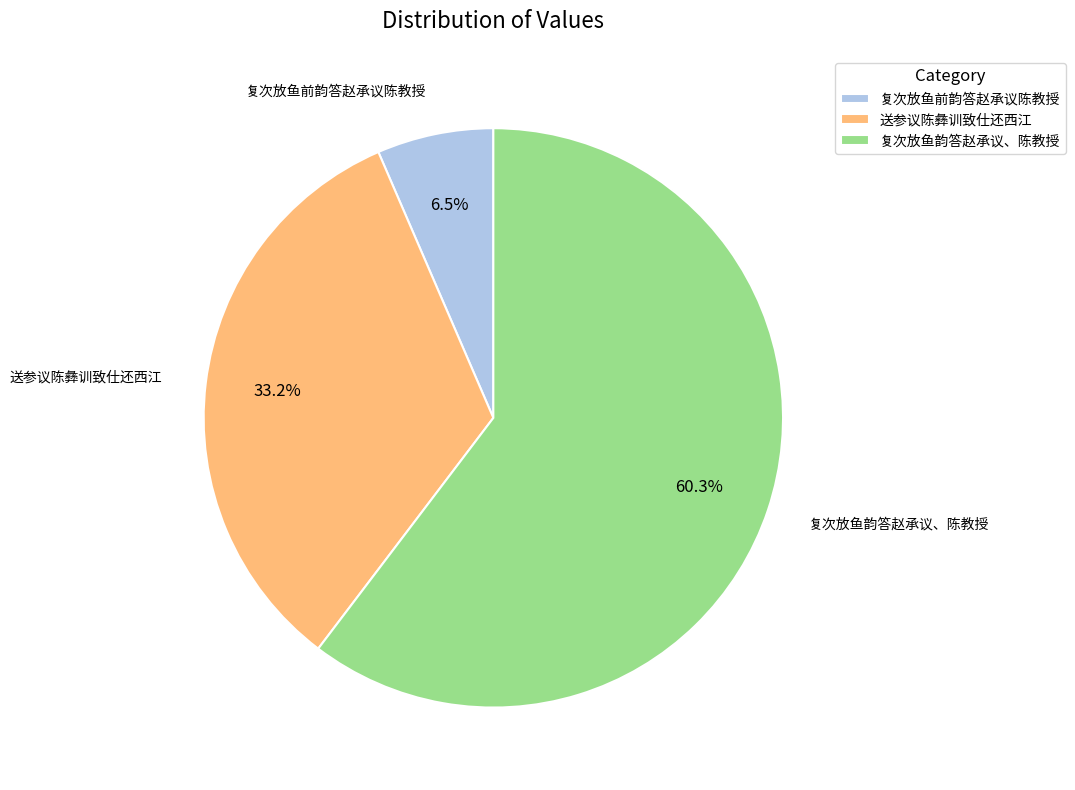

Is there any slice that represents more than half of the pie?

Yes